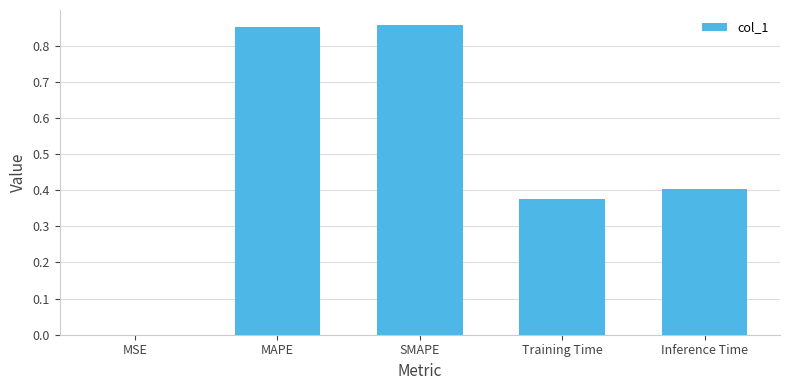

What is the sum of all values?

2.5